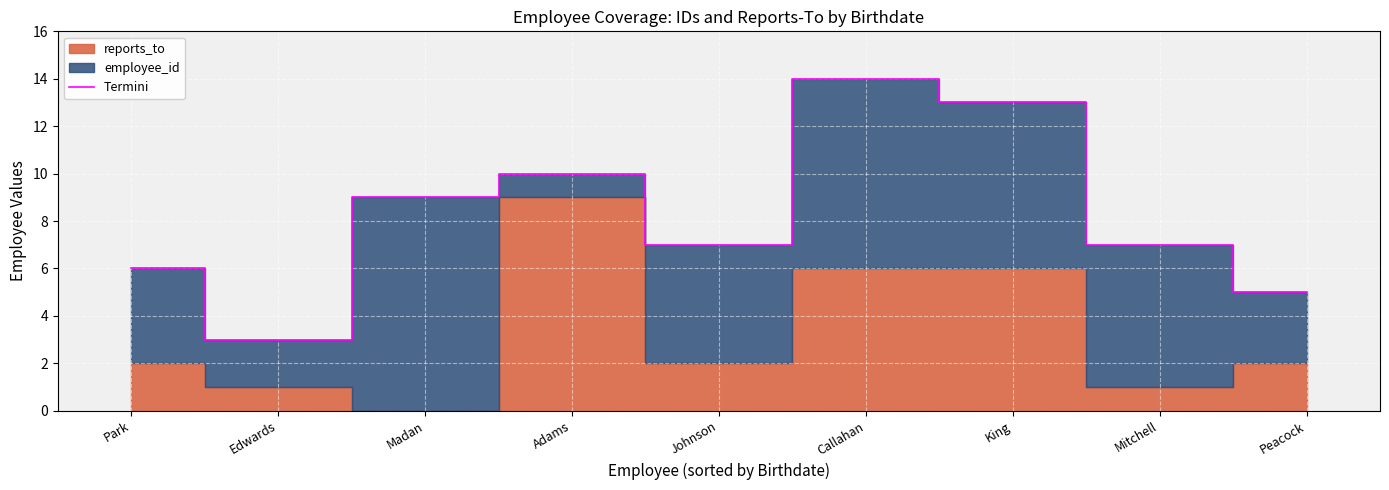

Where is the data nearest to the value 8?

Madan